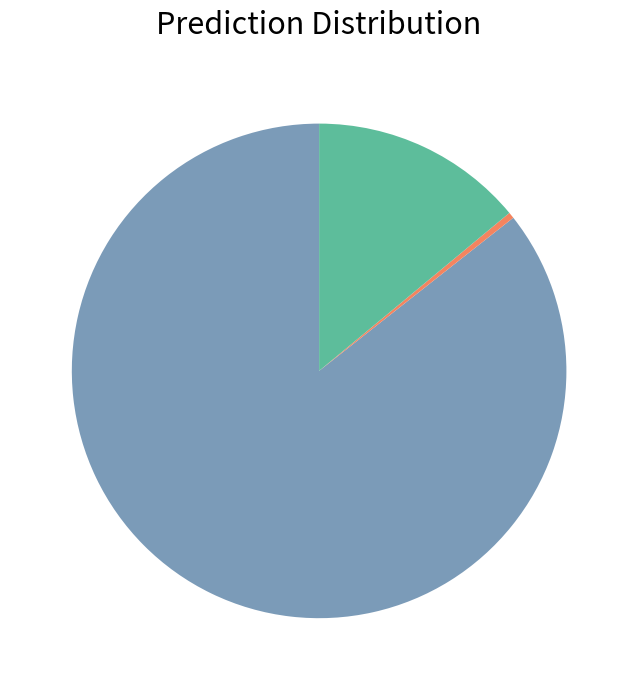

Is there any slice that represents more than half of the pie?

Yes